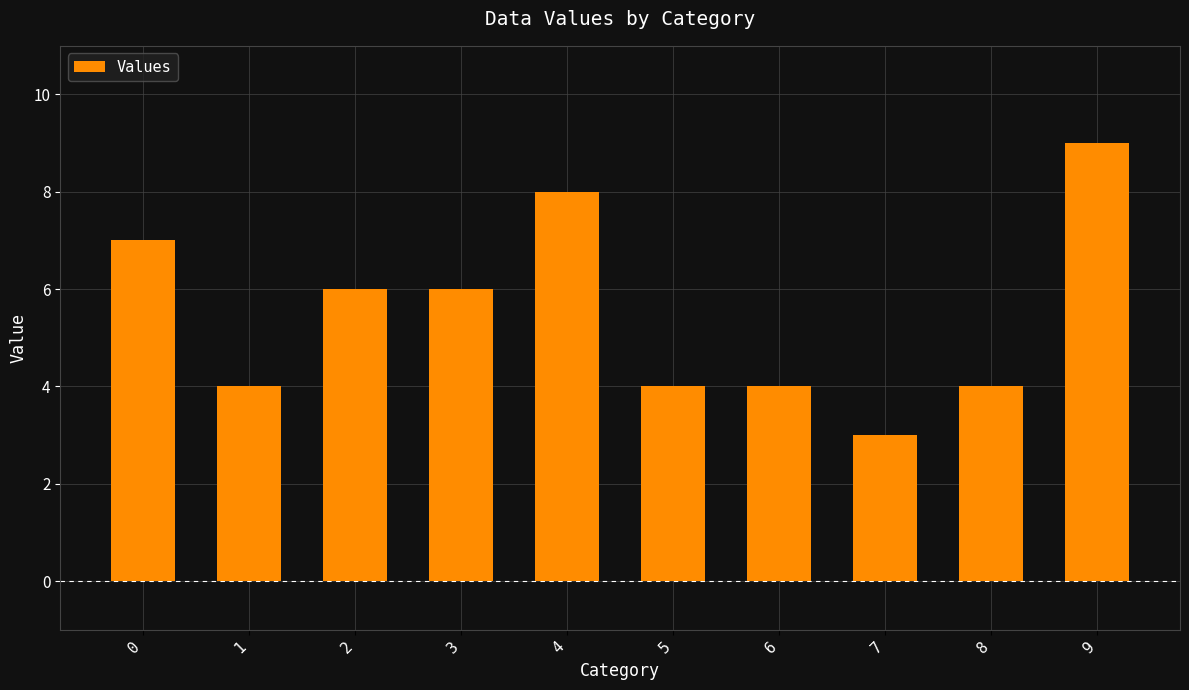

What is the ratio of the value at 3 to the value at 5?

1.5